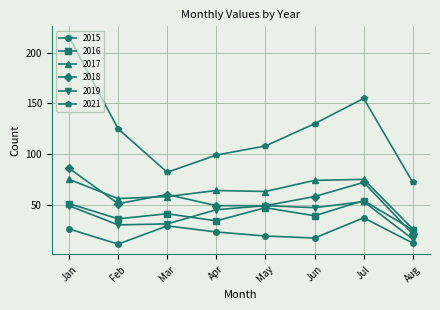

How many lines are shown in the chart?

6